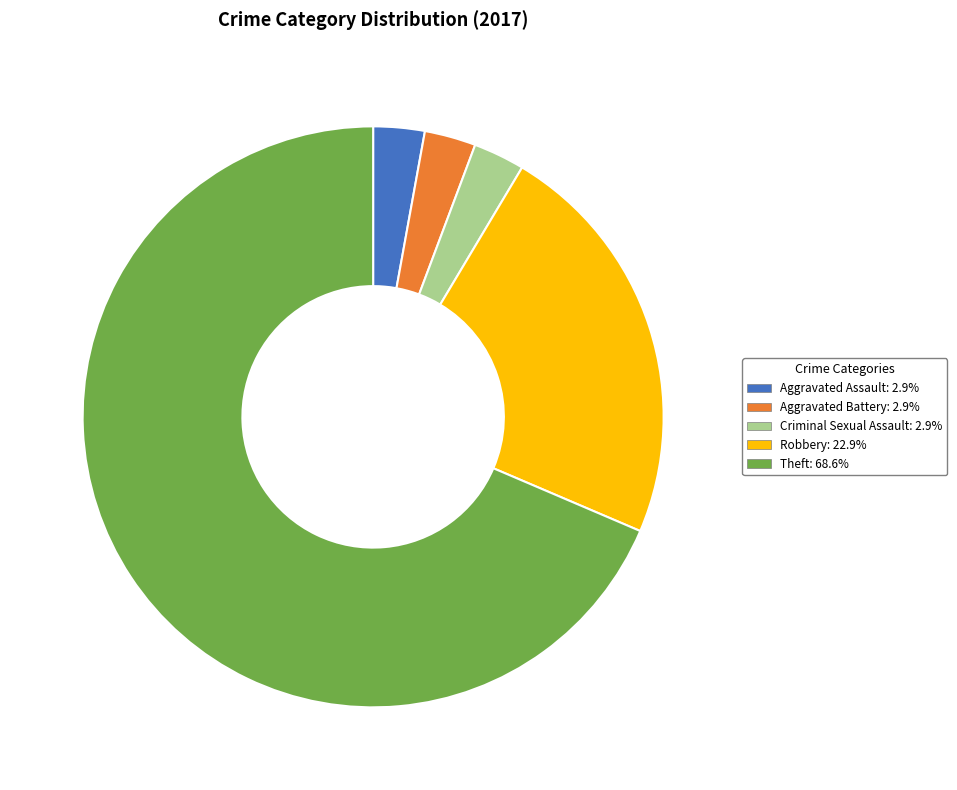

Approximately how many times larger is the value at Theft: 68.6% compared to Aggravated Battery: 2.9%?

24.0